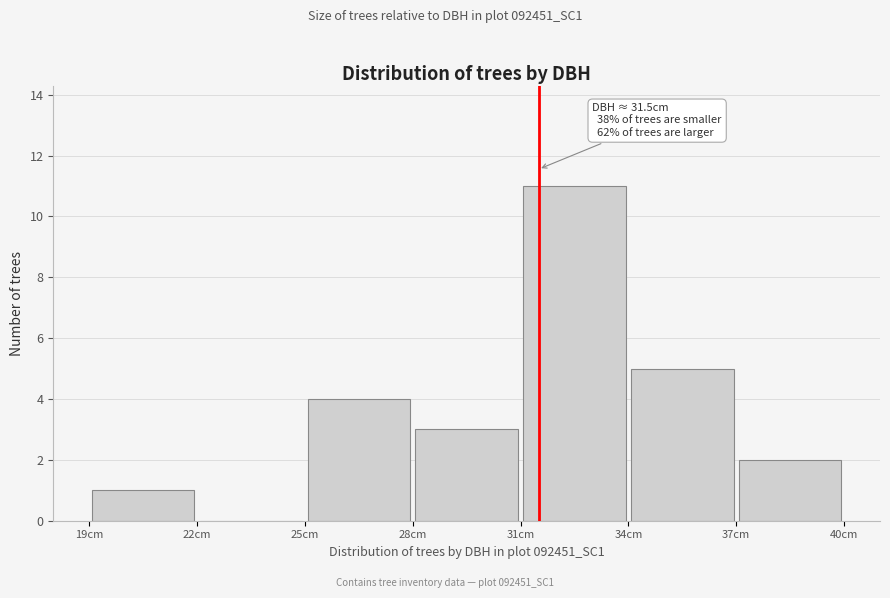

Over which range of the x-axis is the bar tallest?

31 to 34